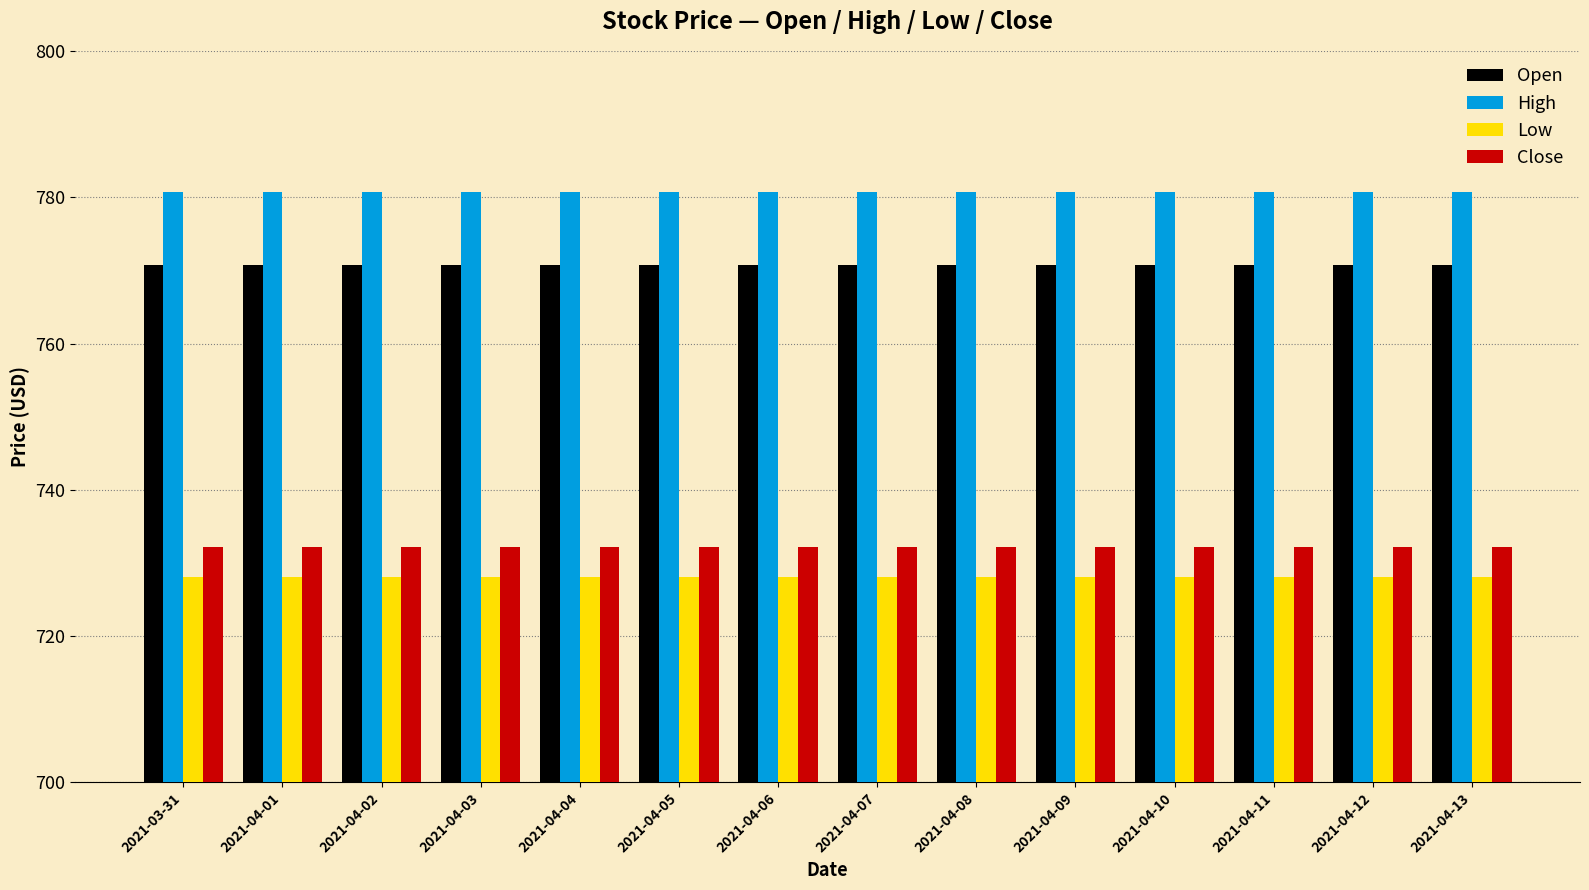

Is the value of Open at 2021-04-07 greater than the value of Low at 2021-04-13?

Yes